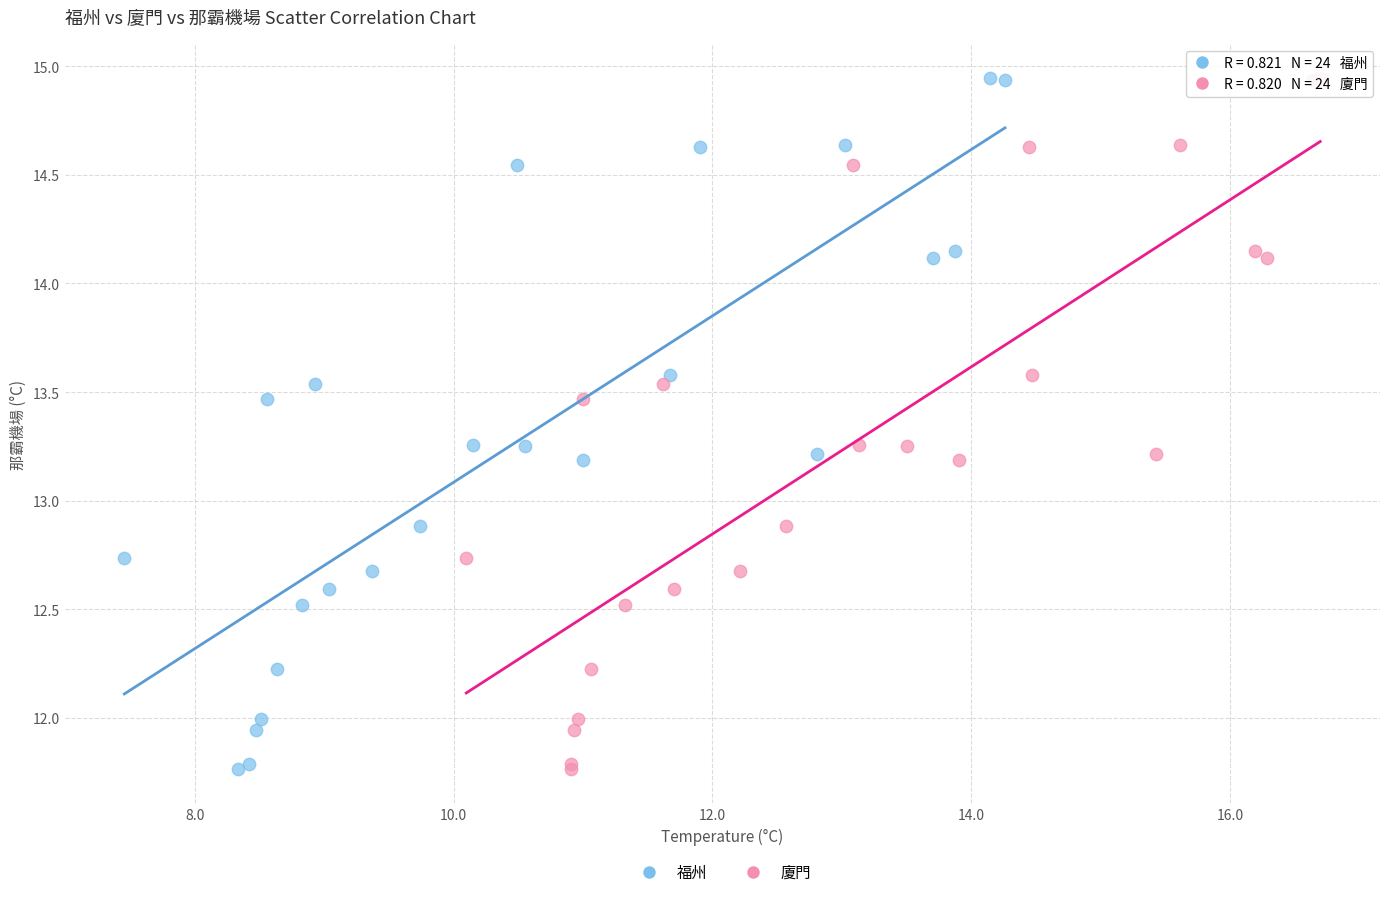

What are all the series names shown in the legend?

福州, 廈門